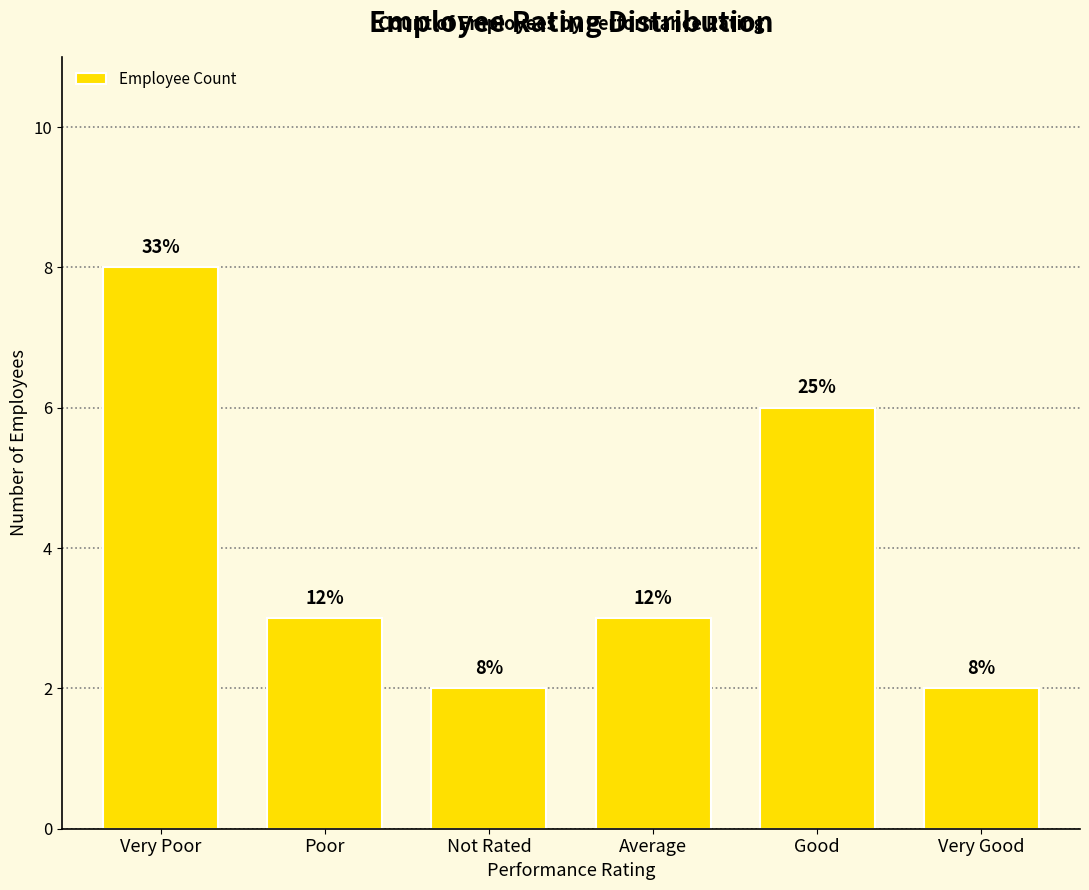

What is the approximate value at Average?

3